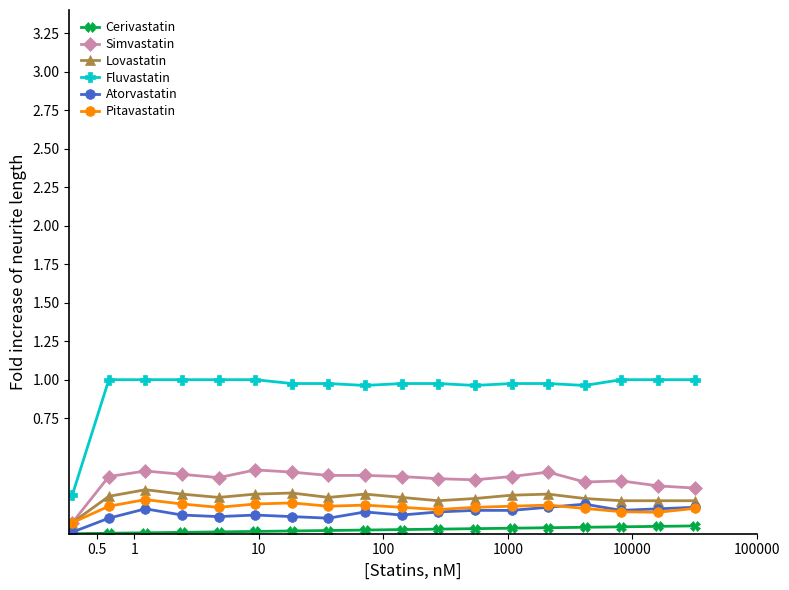

Which series has the largest total across all categories?

Fluvastatin